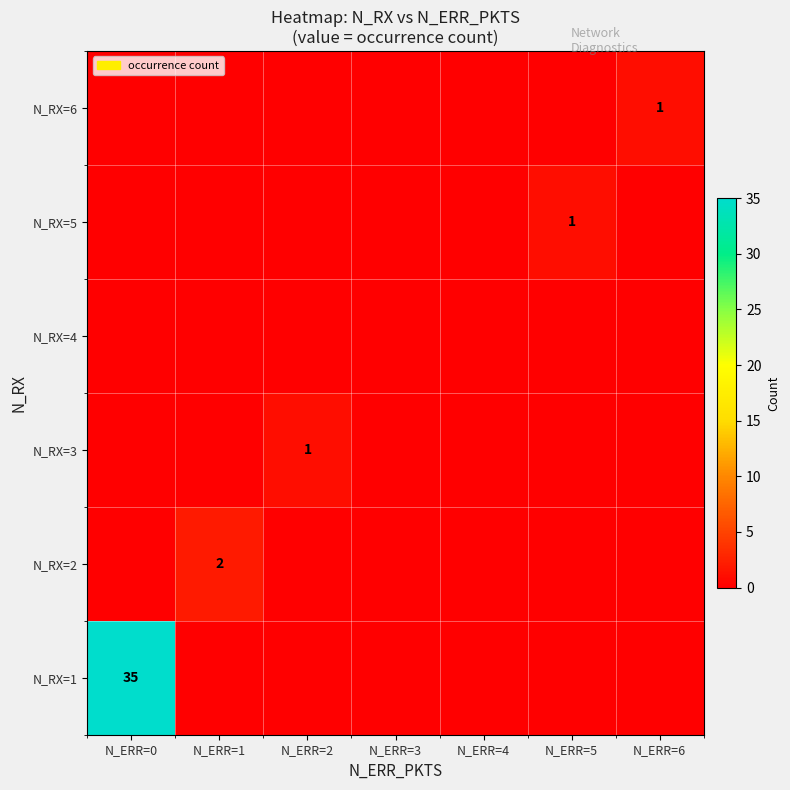

What is the greatest value displayed?

35